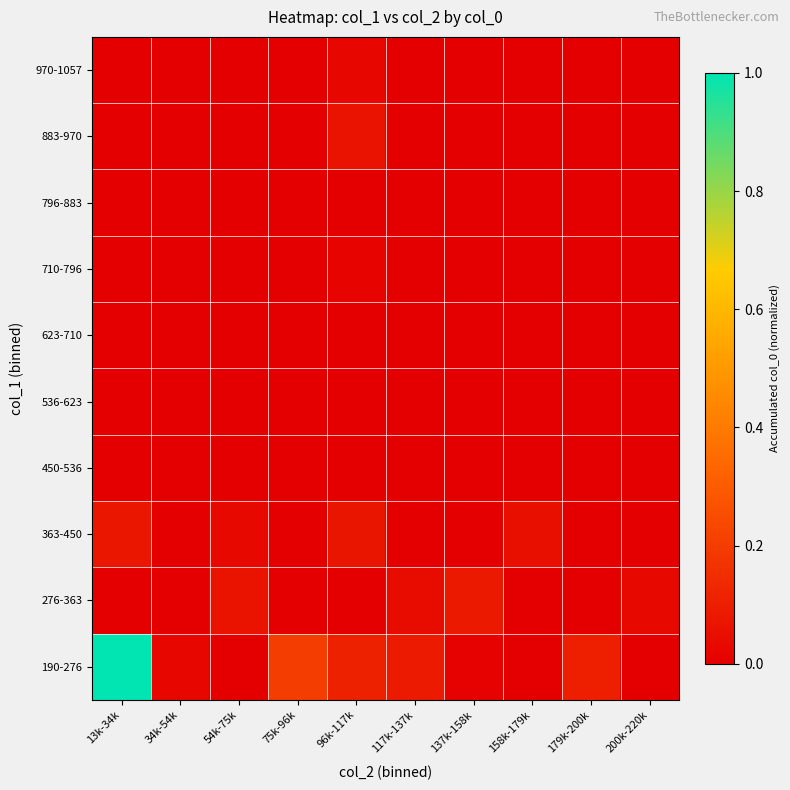

Reading left to right, list all the values displayed in this chart.

190-276: 13k-34k=1.0	34k-54k=0.0	54k-75k=0.0	75k-96k=0.2	96k-117k=0.1	117k-137k=0.1	137k-158k=0.0	158k-179k=0.0	179k-200k=0.1	200k-220k=0.0
276-363: 13k-34k=0.0	34k-54k=0.0	54k-75k=0.1	75k-96k=0.0	96k-117k=0.0	117k-137k=0.0	137k-158k=0.1	158k-179k=0.0	179k-200k=0.0	200k-220k=0.0
363-450: 13k-34k=0.1	34k-54k=0.0	54k-75k=0.0	75k-96k=0.0	96k-117k=0.1	117k-137k=0.0	137k-158k=0.0	158k-179k=0.1	179k-200k=0.0	200k-220k=0.0
450-536: 13k-34k=0.0	34k-54k=0.0	54k-75k=0.0	75k-96k=0.0	96k-117k=0.0	117k-137k=0.0	137k-158k=0.0	158k-179k=0.0	179k-200k=0.0	200k-220k=0.0
536-623: 13k-34k=0.0	34k-54k=0.0	54k-75k=0.0	75k-96k=0.0	96k-117k=0.0	117k-137k=0.0	137k-158k=0.0	158k-179k=0.0	179k-200k=0.0	200k-220k=0.0
623-710: 13k-34k=0.0	34k-54k=0.0	54k-75k=0.0	75k-96k=0.0	96k-117k=0.0	117k-137k=0.0	137k-158k=0.0	158k-179k=0.0	179k-200k=0.0	200k-220k=0.0
710-796: 13k-34k=0.0	34k-54k=0.0	54k-75k=0.0	75k-96k=0.0	96k-117k=0.0	117k-137k=0.0	137k-158k=0.0	158k-179k=0.0	179k-200k=0.0	200k-220k=0.0
796-883: 13k-34k=0.0	34k-54k=0.0	54k-75k=0.0	75k-96k=0.0	96k-117k=0.0	117k-137k=0.0	137k-158k=0.0	158k-179k=0.0	179k-200k=0.0	200k-220k=0.0
883-970: 13k-34k=0.0	34k-54k=0.0	54k-75k=0.0	75k-96k=0.0	96k-117k=0.1	117k-137k=0.0	137k-158k=0.0	158k-179k=0.0	179k-200k=0.0	200k-220k=0.0
970-1057: 13k-34k=0.0	34k-54k=0.0	54k-75k=0.0	75k-96k=0.0	96k-117k=0.0	117k-137k=0.0	137k-158k=0.0	158k-179k=0.0	179k-200k=0.0	200k-220k=0.0